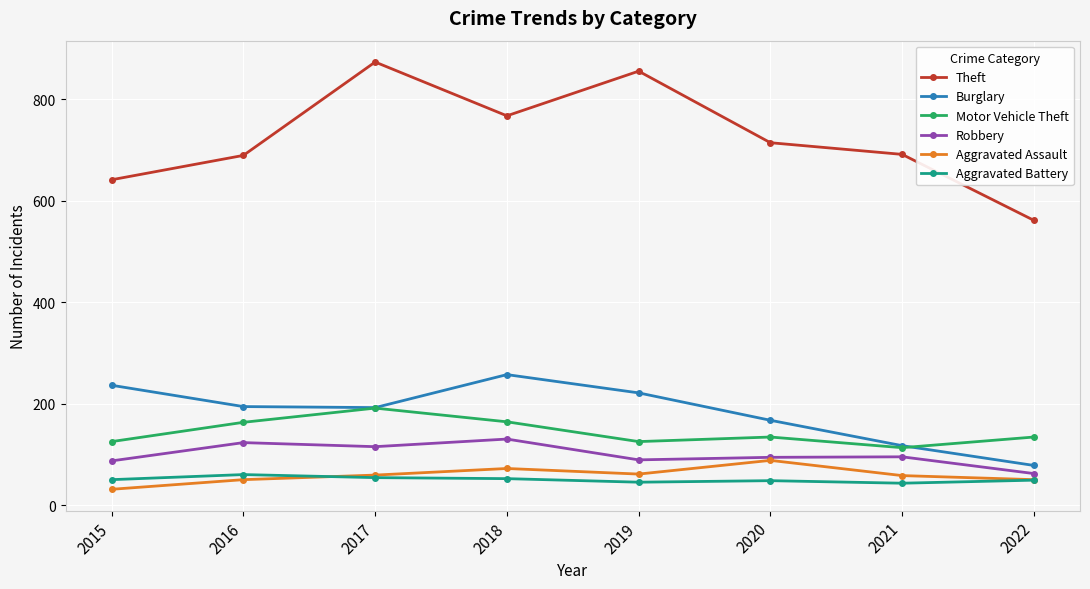

What value does the Burglary series have at 2018?

257